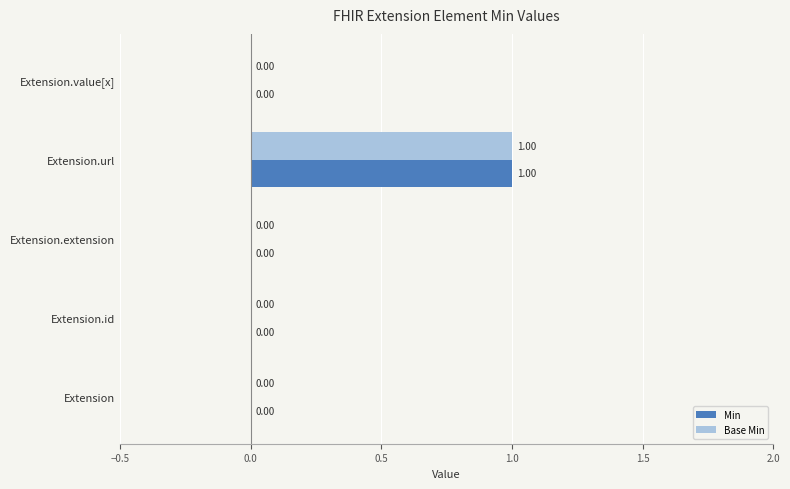

Which category has the highest value in the Min series?

Extension.url